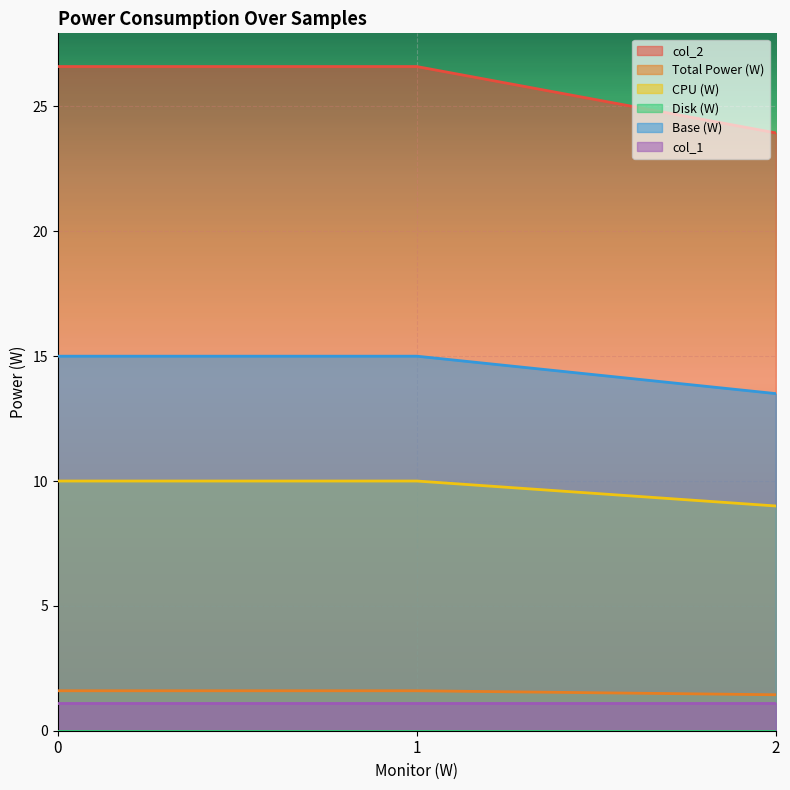

Is it true that Base (W) equals 15.0 at 1?

True